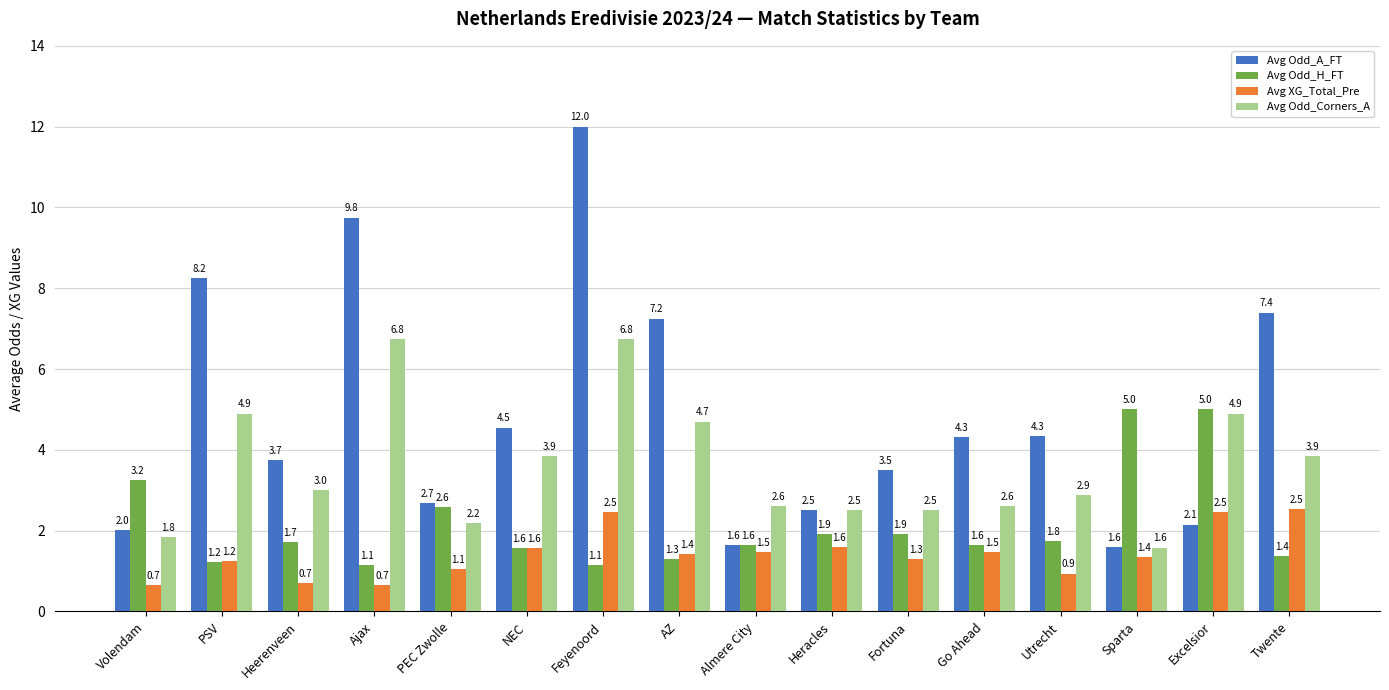

At which category does the chart reach its peak across all series?

Feyenoord